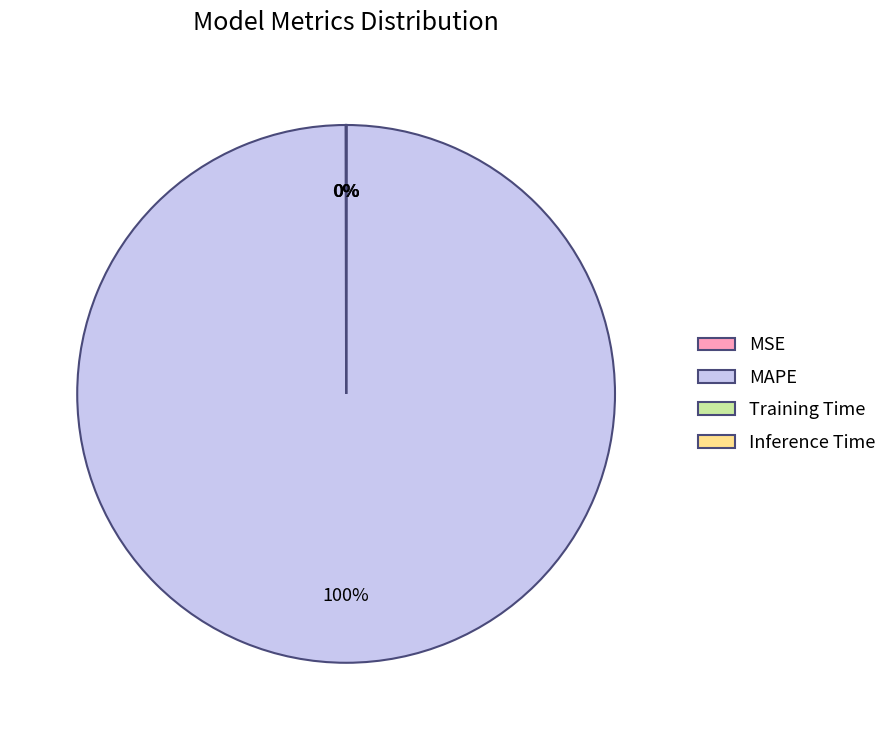

Is there any slice that represents more than half of the pie?

Yes